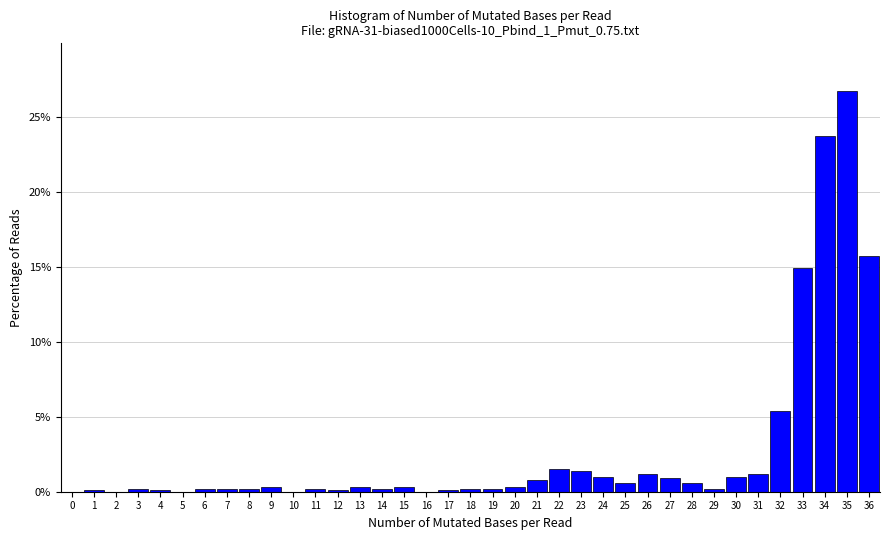

Reading left to right, list every bar in this chart as the range it spans on the x-axis followed by its height. The values are not printed on the chart, so give them approximately, as read against the axis.

-0.5 to 0.5: 0
0.5 to 1.5: under 0.5
1.5 to 2.5: 0
2.5 to 3.5: under 0.5
3.5 to 4.5: under 0.5
4.5 to 5.5: 0
5.5 to 6.5: under 0.5
6.5 to 7.5: under 0.5
7.5 to 8.5: under 0.5
8.5 to 9.5: under 0.5
9.5 to 10.5: 0
10.5 to 11.5: under 0.5
11.5 to 12.5: under 0.5
12.5 to 13.5: under 0.5
13.5 to 14.5: under 0.5
14.5 to 15.5: under 0.5
15.5 to 16.5: 0
16.5 to 17.5: under 0.5
17.5 to 18.5: under 0.5
18.5 to 19.5: under 0.5
19.5 to 20.5: under 0.5
20.5 to 21.5: 1.0
21.5 to 22.5: 1.5
22.5 to 23.5: 1.5
23.5 to 24.5: 1.0
24.5 to 25.5: 0.5
25.5 to 26.5: 1.0
26.5 to 27.5: 1.0
27.5 to 28.5: 0.5
28.5 to 29.5: under 0.5
29.5 to 30.5: 1.0
30.5 to 31.5: 1.0
31.5 to 32.5: 5.5
32.5 to 33.5: 15.0
33.5 to 34.5: 23.5
34.5 to 35.5: 26.5
35.5 to 36.5: 15.5